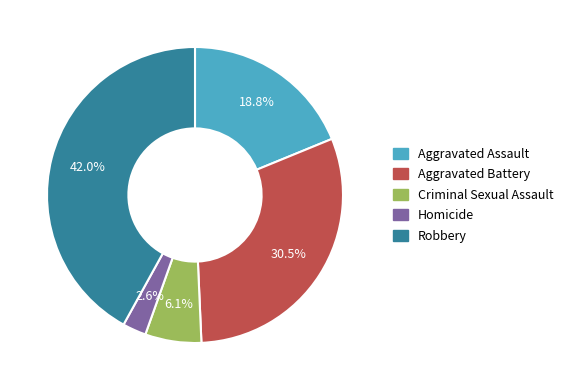

How many segments does this pie chart have?

5